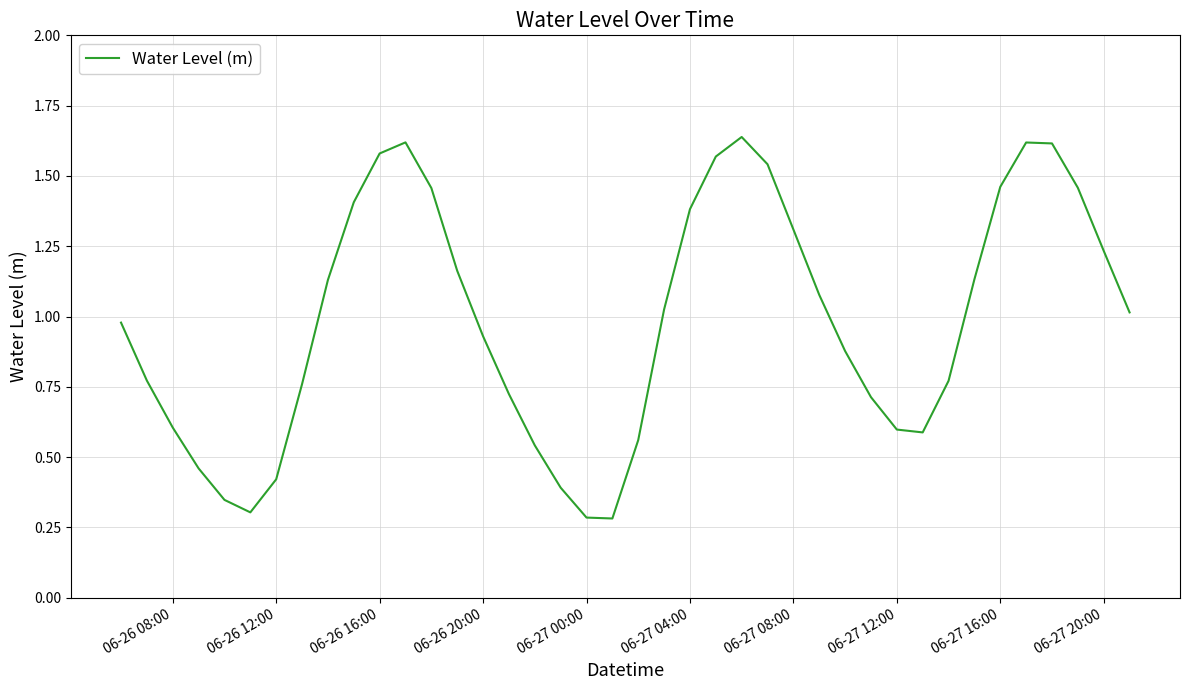

What is the difference between the maximum and minimum values?

1.4